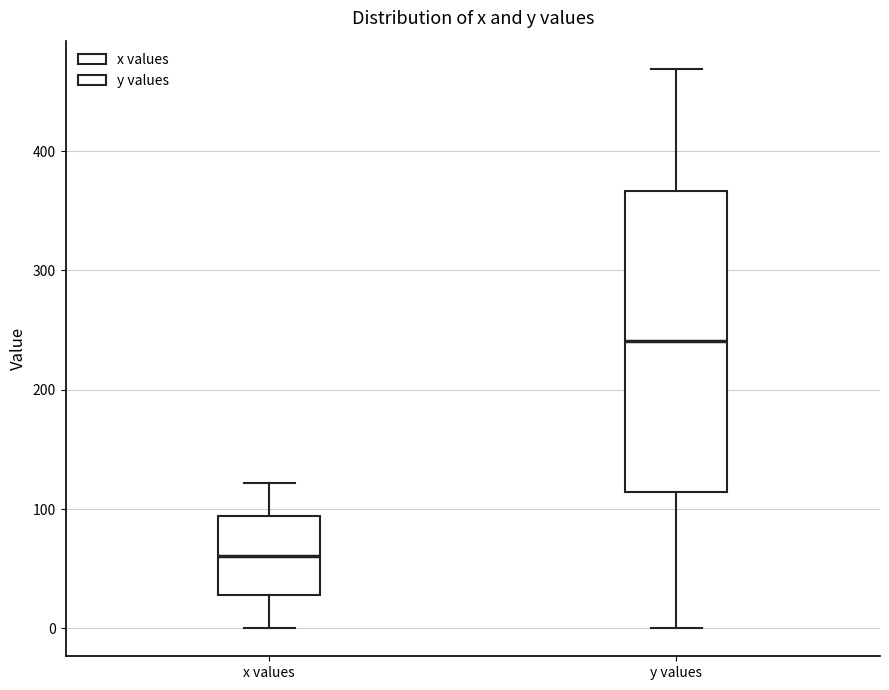

Comparing the boxes themselves (not the whiskers), which one is the tallest?

y values